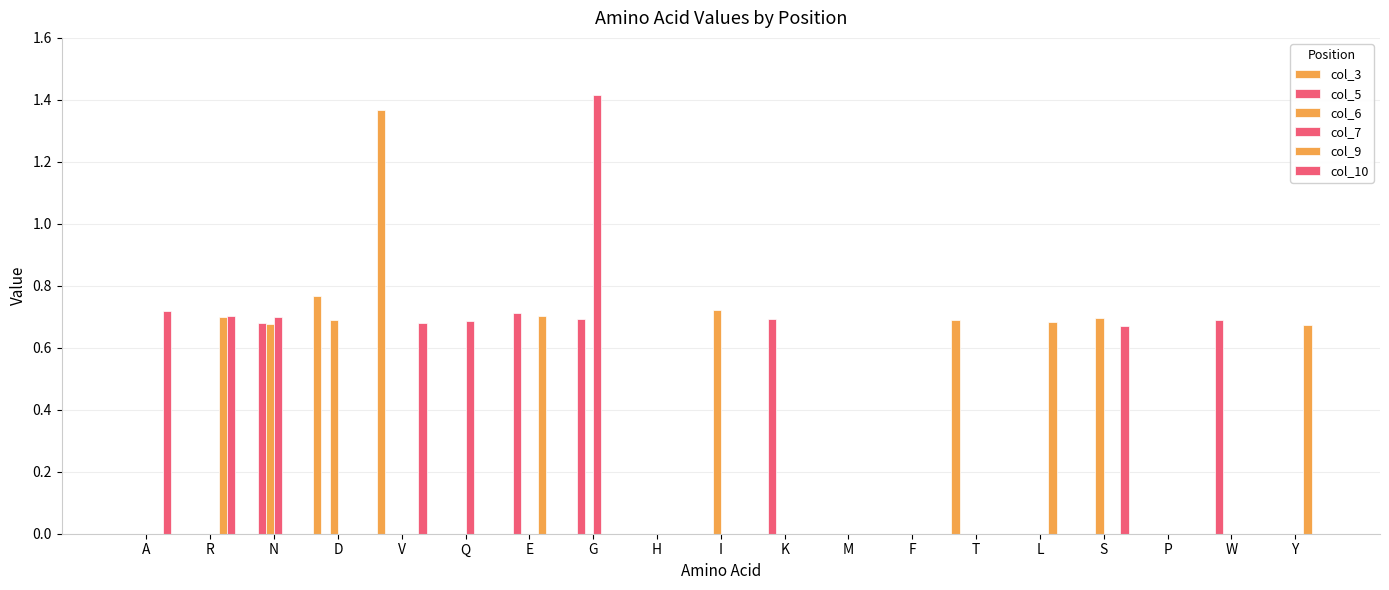

How many col_5 values are between 0 and 1?

19